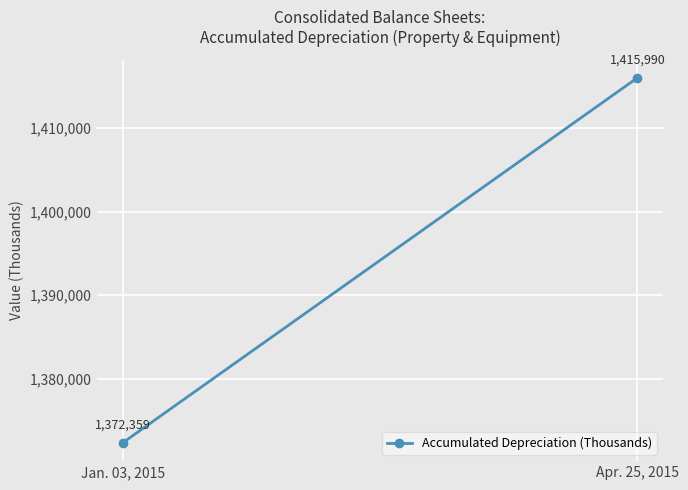

Reading left to right, extract all data points from this chart.

Jan. 03, 2015=1372359	Apr. 25, 2015=1415990